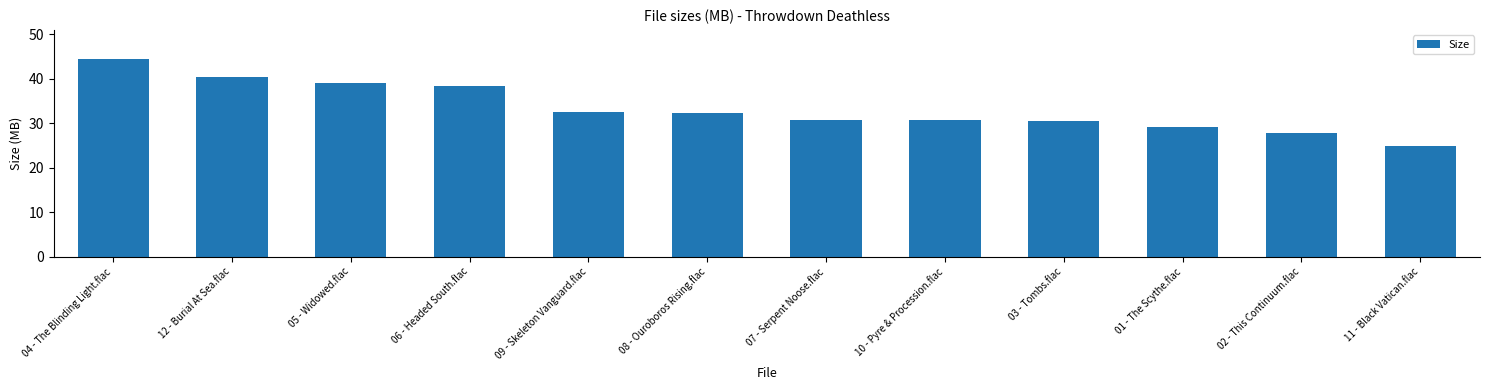

What position from the right is 02 - This Continuum.flac?

2